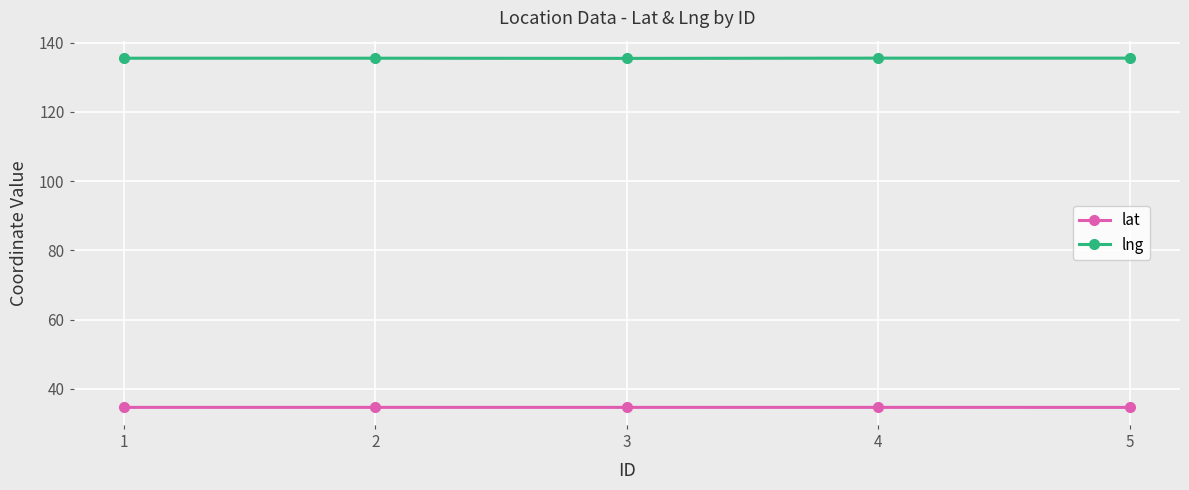

True or false: lng and lat intersect in this chart.

False